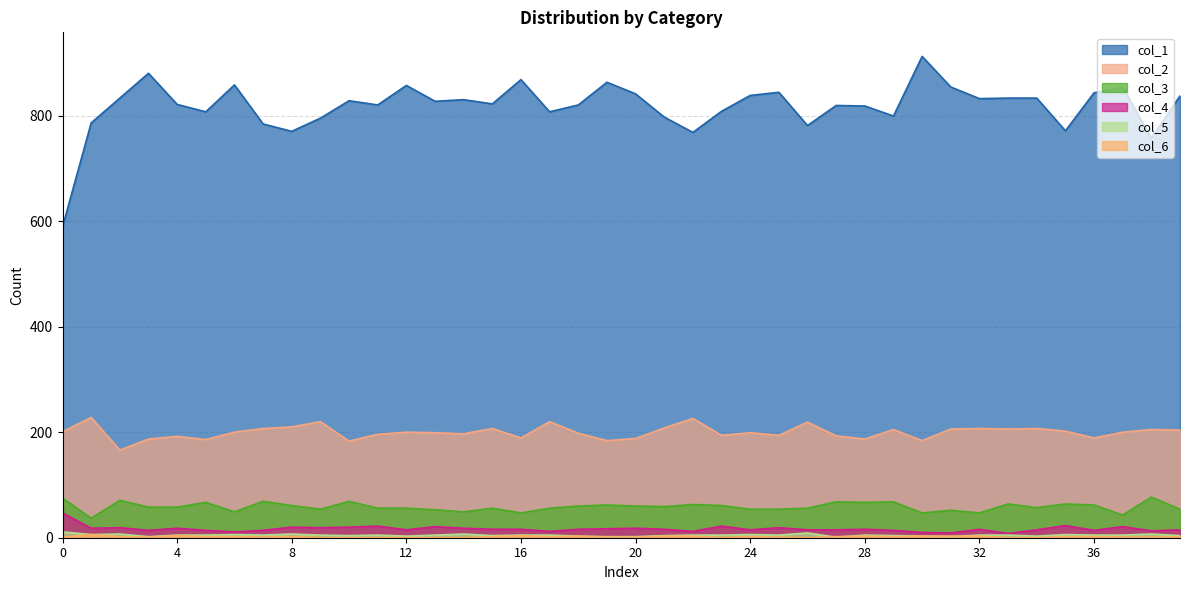

Reading left to right, what are all the values shown in this chart?

col_1: 589	786	833	880	821	807	858	784	770	795	828	820	857	827	830	822	868	807	820	863	841	797	768	808	838	844	781	819	818	799	912	854	832	833	833	771	843	854	757	837
col_2: 201	228	166	187	192	186	200	207	210	220	183	196	200	199	197	207	189	220	198	184	188	208	226	194	199	194	219	193	187	205	184	206	207	206	207	202	189	200	205	204
col_3: 75	37	71	58	58	67	49	69	61	54	69	56	56	53	49	56	47	56	60	62	60	59	63	61	54	54	56	68	67	68	47	52	47	64	57	64	62	43	77	54
col_4: 47	18	19	14	18	14	11	14	20	19	20	22	15	21	18	16	16	12	16	17	18	16	12	22	15	19	15	15	16	14	10	9	16	8	15	23	14	21	13	15
col_5: 11	6	7	2	5	5	6	5	7	5	4	5	3	5	7	4	5	5	3	2	2	4	5	5	6	5	9	1	5	4	3	2	5	5	3	6	5	5	7	4
col_6: 1	6	2	1	4	2	2	1	2	0	0	0	0	0	0	2	4	2	3	1	1	3	3	0	2	1	0	2	3	2	3	3	3	0	0	2	2	1	1	2